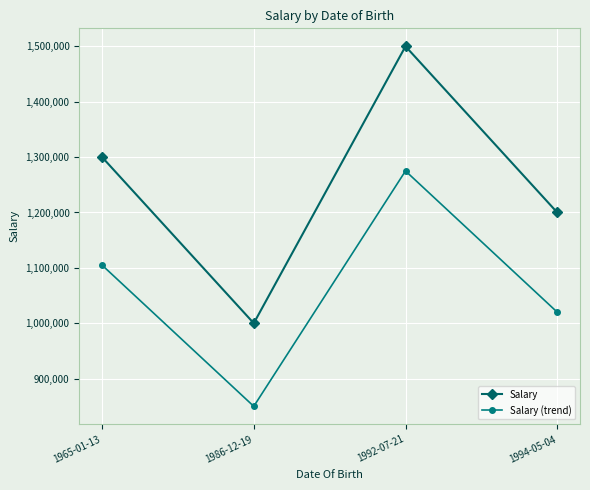

List the labels in order of Salary (trend) value, smallest first.

1986-12-19, 1994-05-04, 1965-01-13, 1992-07-21